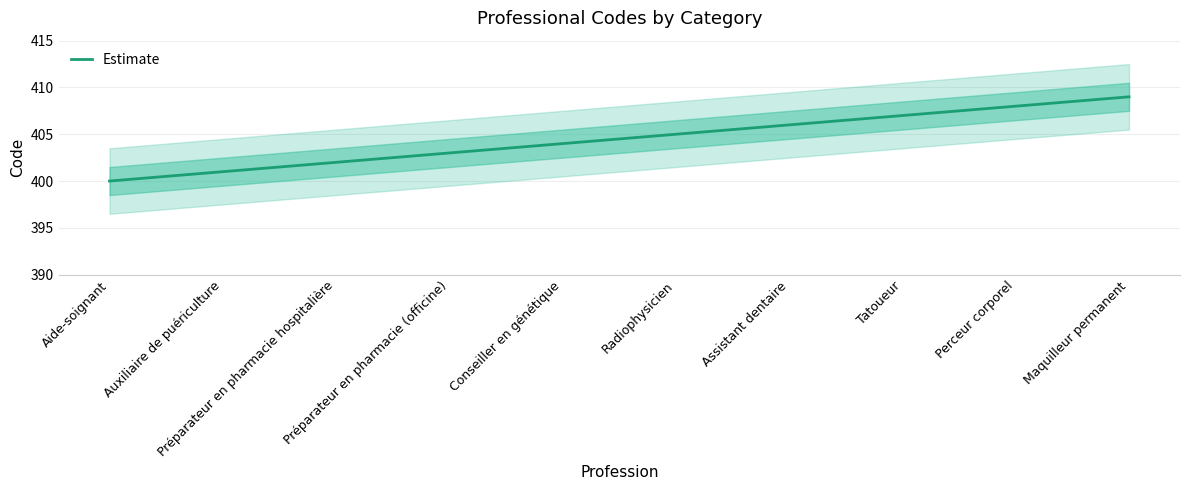

True or false: there are more than 1 points higher than both neighbors.

False